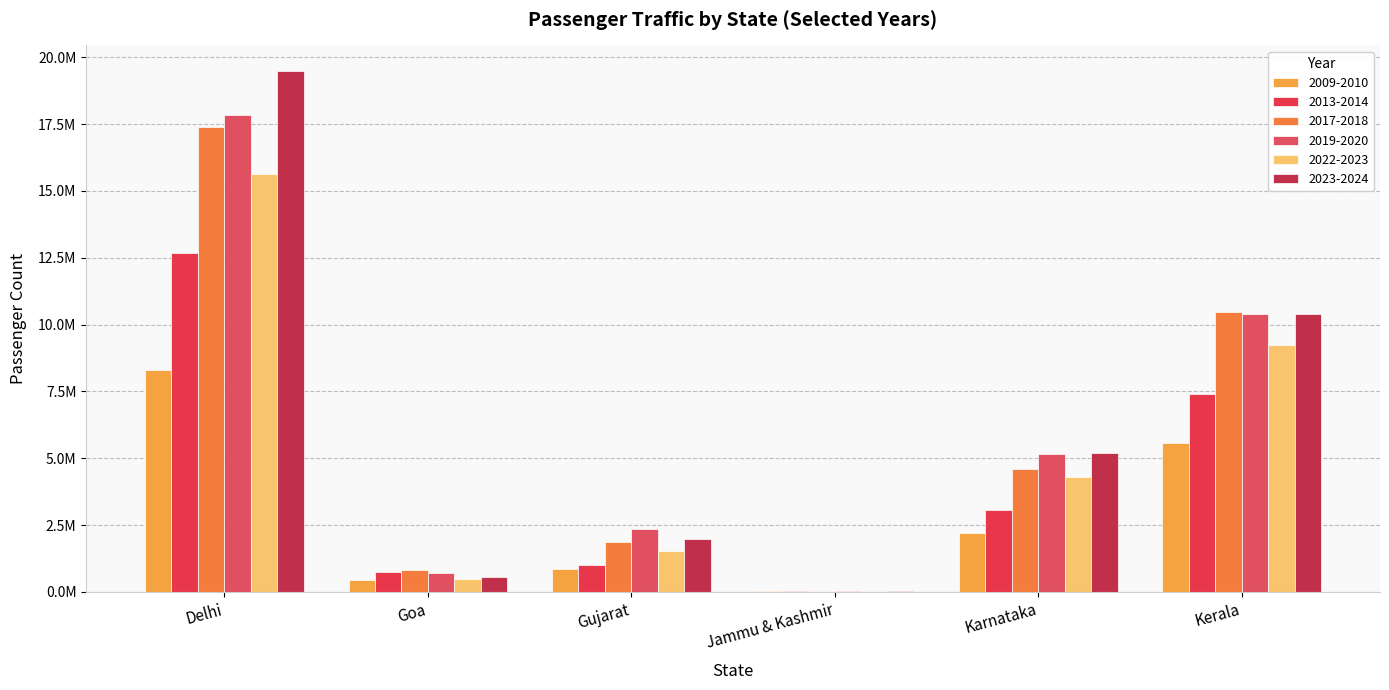

What is the difference between the 2009-2010 values at Gujarat and Kerala?

4733460